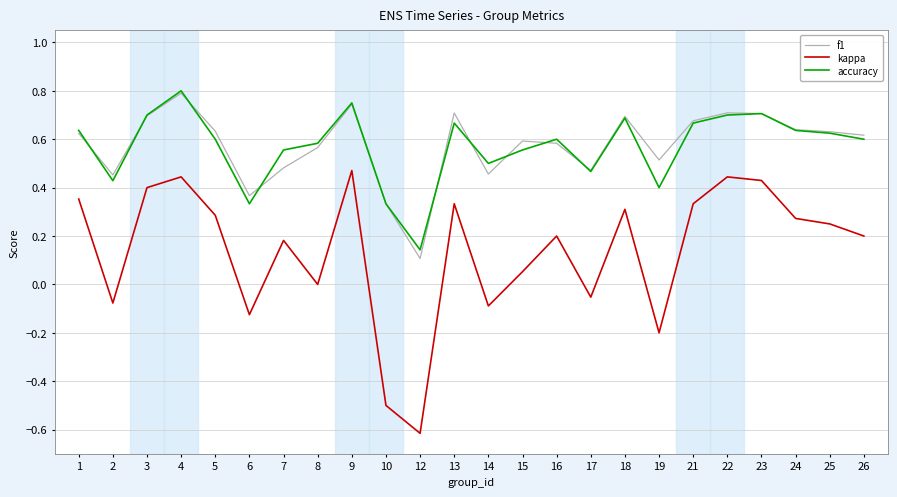

True or false: kappa and f1 intersect in this chart.

False